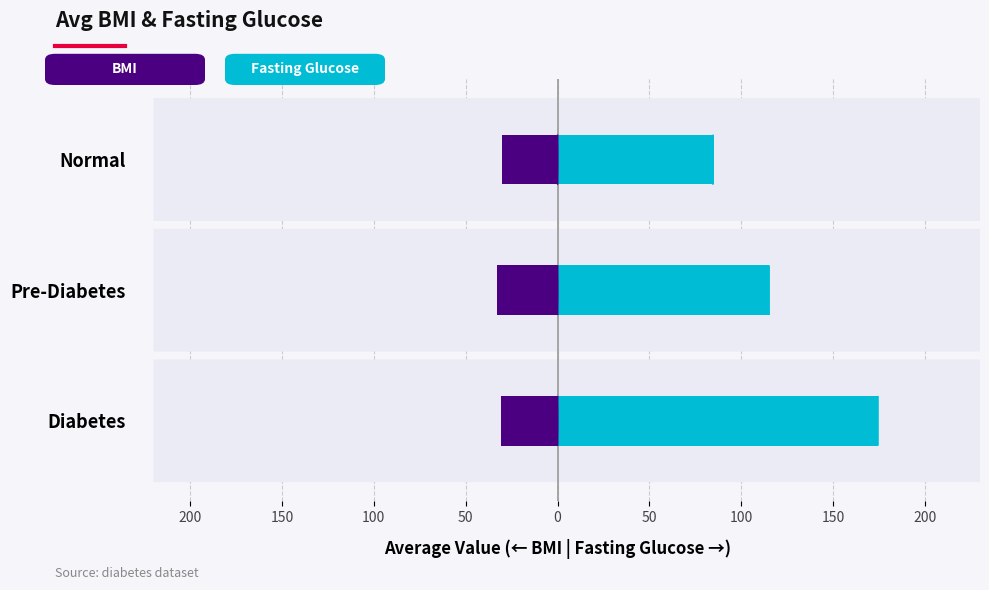

What are all the series names shown in the legend?

BMI, Fasting Glucose